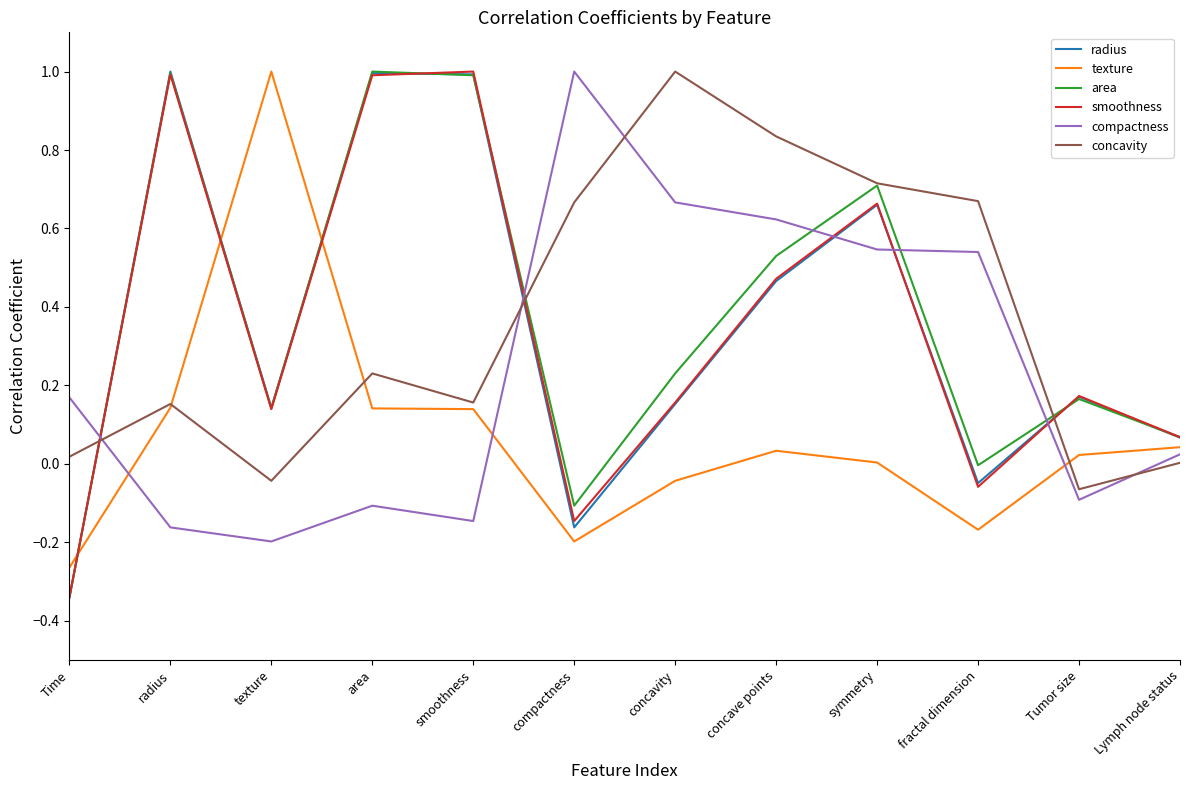

How many lines are shown in the chart?

6